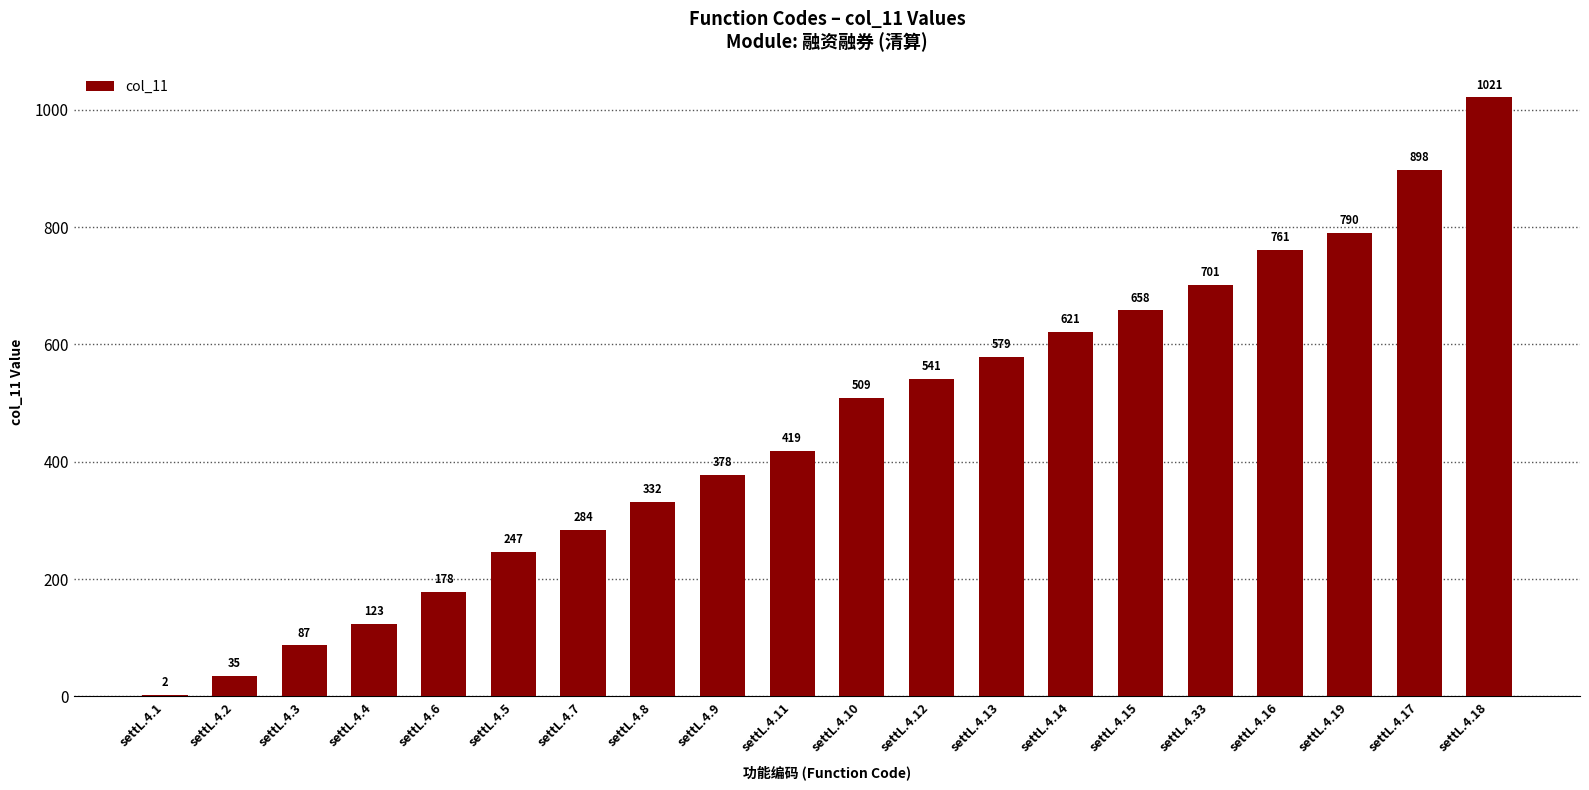

At which category does the chart reach its peak across all series?

settL.4.18